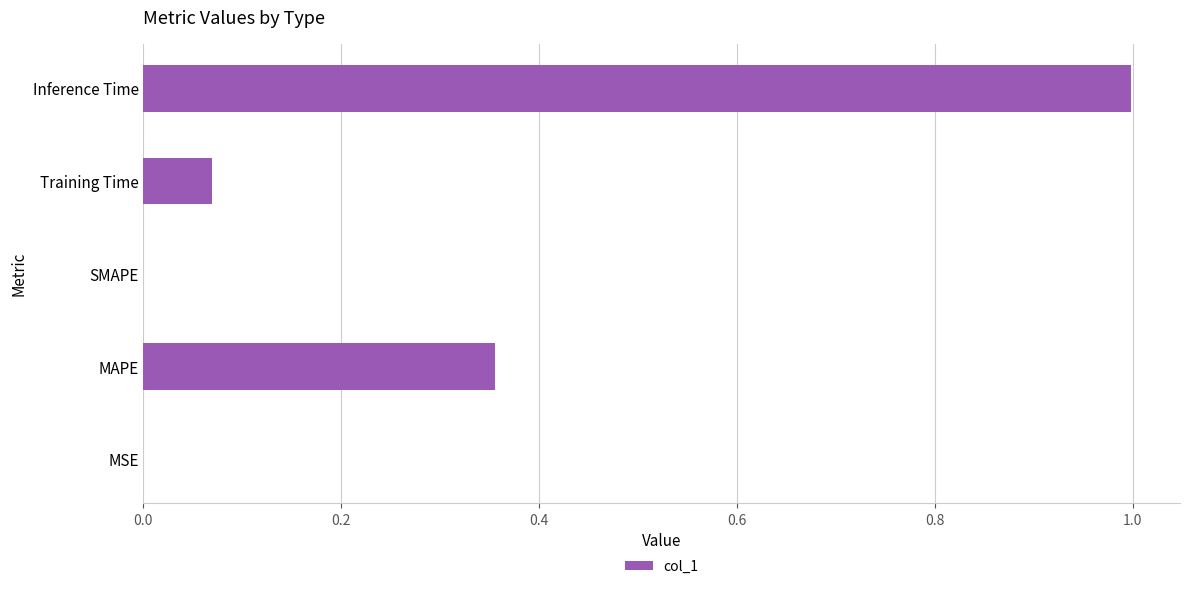

What is the sum of all values?

1.4